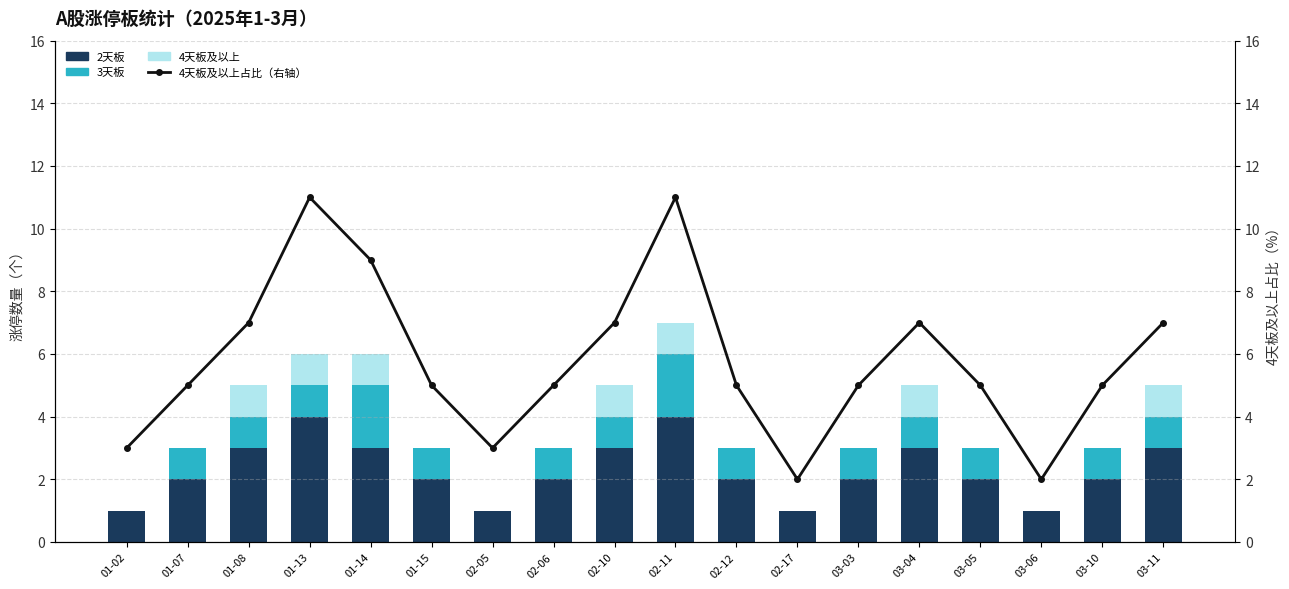

Reading left to right, list all the values displayed in this chart.

2天板: 1	2	3	4	3	2	1	2	3	4	2	1	2	3	2	1	2	3
3天板: 0	1	1	1	2	1	0	1	1	2	1	0	1	1	1	0	1	1
4天板及以上: 0	0	1	1	1	0	0	0	1	1	0	0	0	1	0	0	0	1
4天板及以上占比（右轴）: 3	5	7	11	9	5	3	5	7	11	5	2	5	7	5	2	5	7